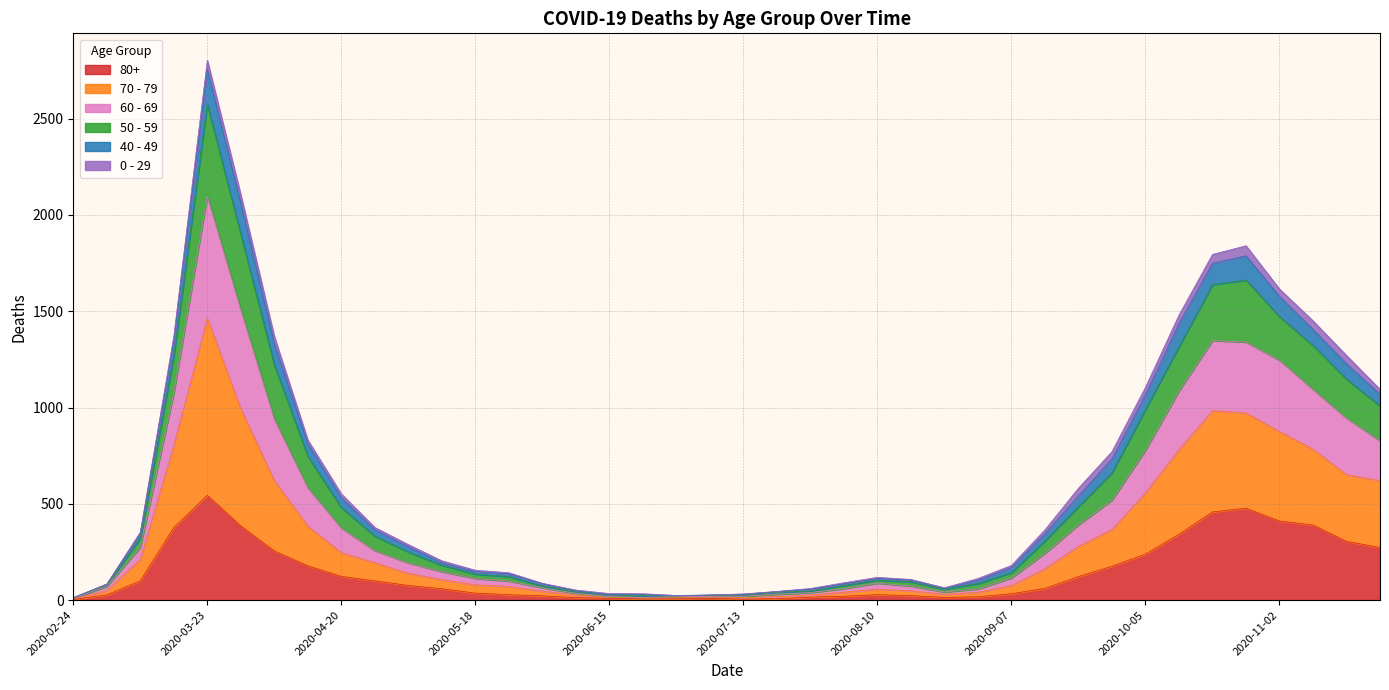

At which category is the sum across all series the highest?

2020-03-23